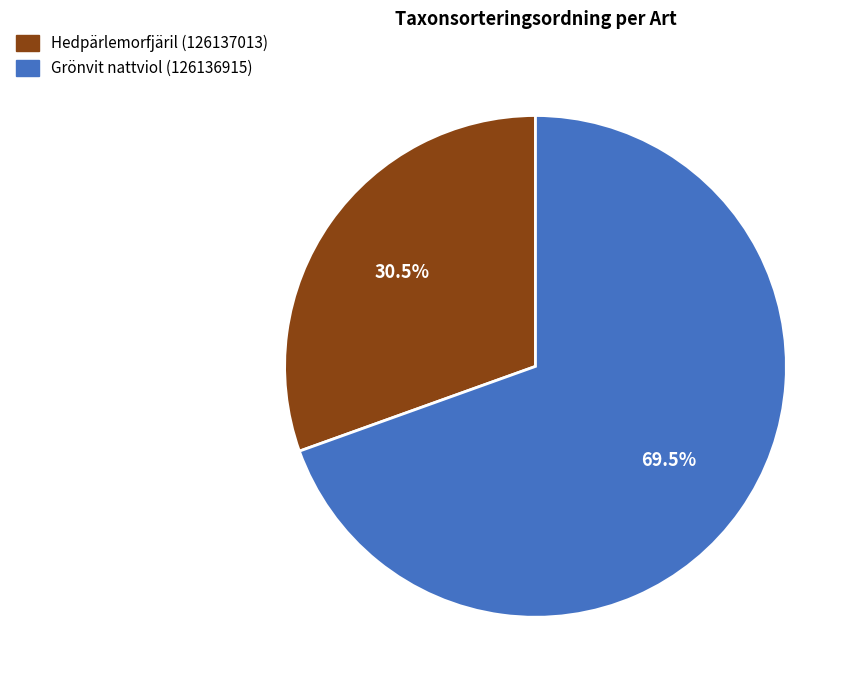

Is there a majority slice in this chart?

Yes